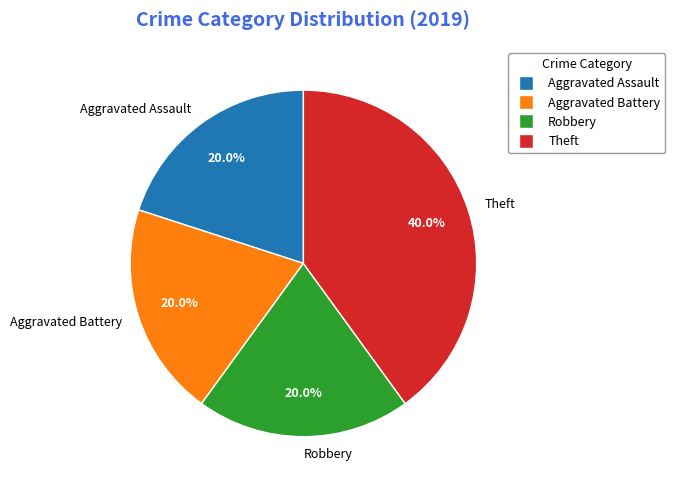

To the nearest percent, what portion does Theft represent?

40%